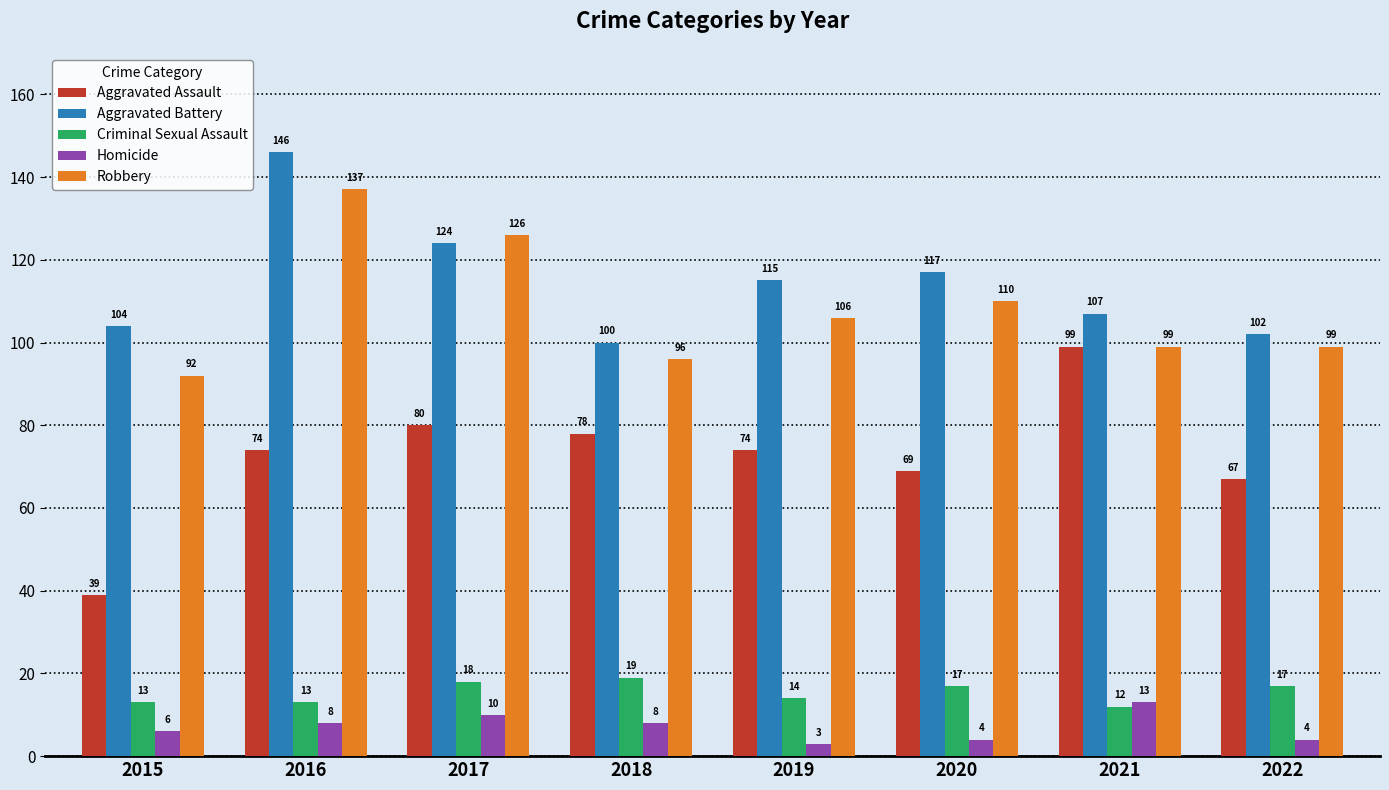

Which series has the largest total across all categories?

Aggravated Battery